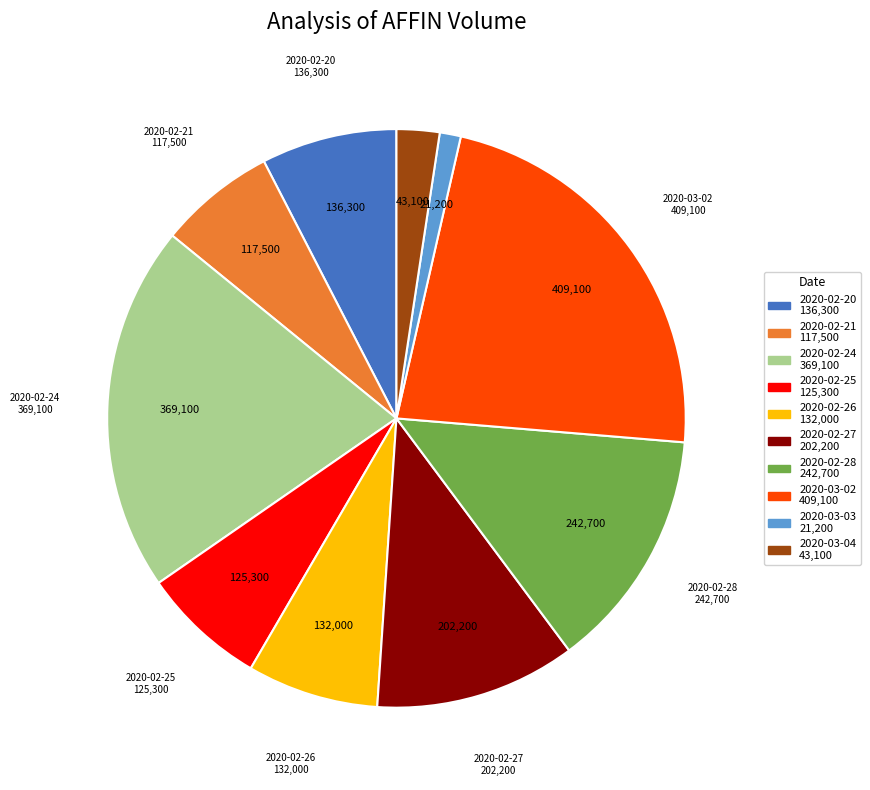

Does any single category account for the majority?

No